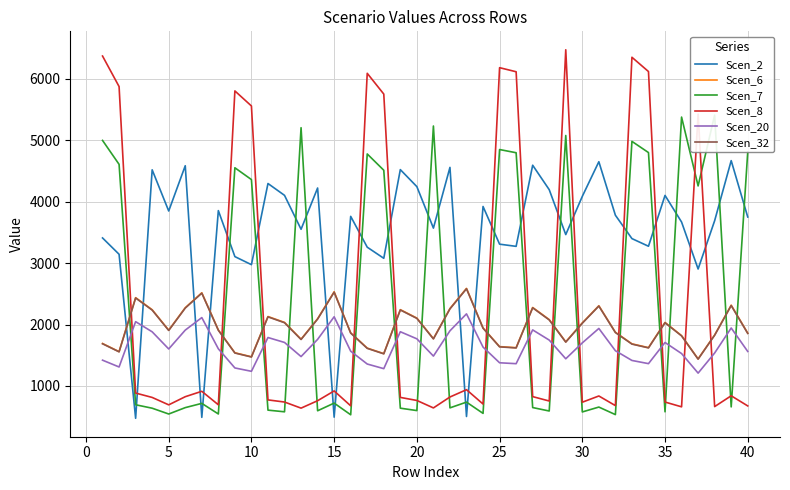

The value of Scen_6 at 35 is 546.0. True or false?

False